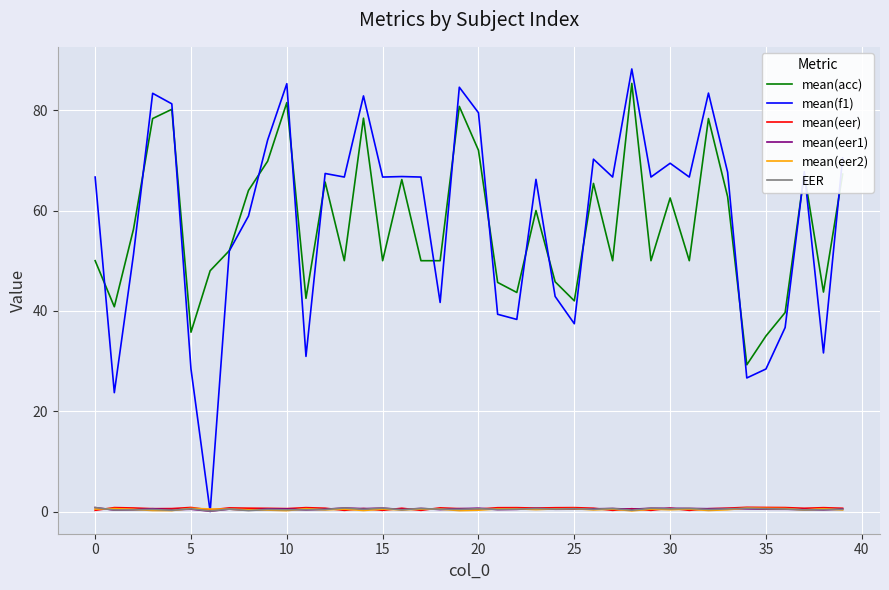

What is the highest value of the mean(eer1) series?

0.8